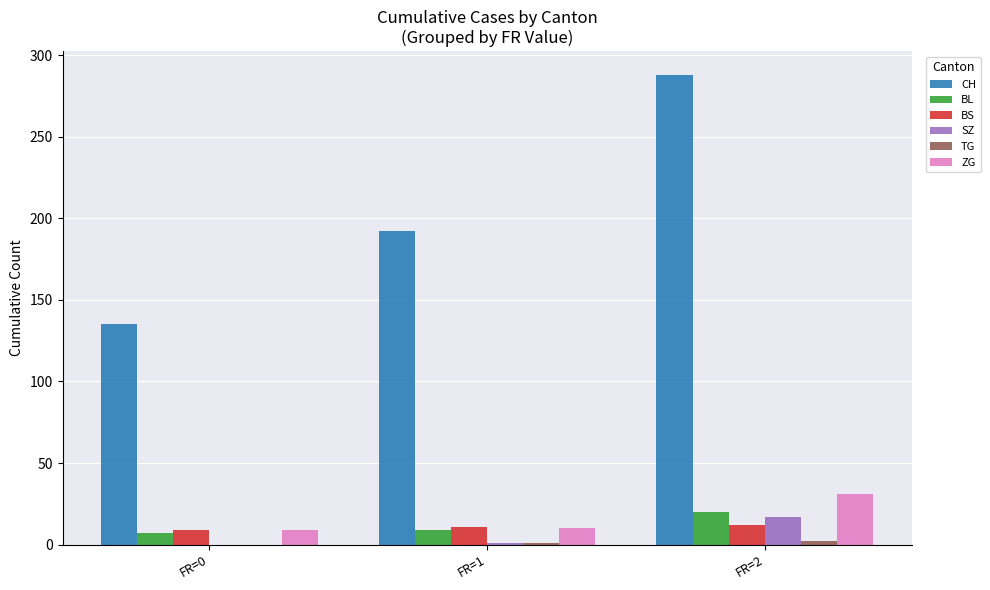

Which series changed the most between FR=1 and FR=2?

CH